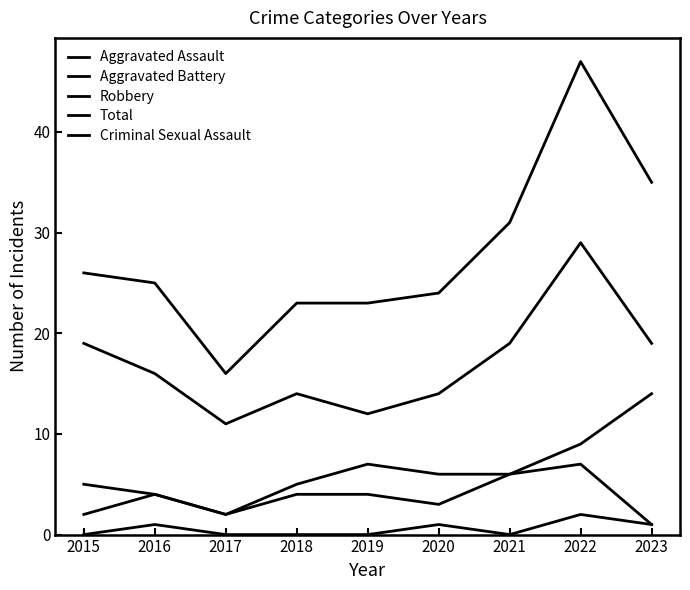

Reading left to right, what are all the values shown in this chart?

Aggravated Assault: 2015=2	2016=4	2017=2	2018=4	2019=4	2020=3	2021=6	2022=7	2023=1
Aggravated Battery: 2015=5	2016=4	2017=2	2018=5	2019=7	2020=6	2021=6	2022=9	2023=14
Robbery: 2015=19	2016=16	2017=11	2018=14	2019=12	2020=14	2021=19	2022=29	2023=19
Total: 2015=26	2016=25	2017=16	2018=23	2019=23	2020=24	2021=31	2022=47	2023=35
Criminal Sexual Assault: 2015=0	2016=1	2017=0	2018=0	2019=0	2020=1	2021=0	2022=2	2023=1